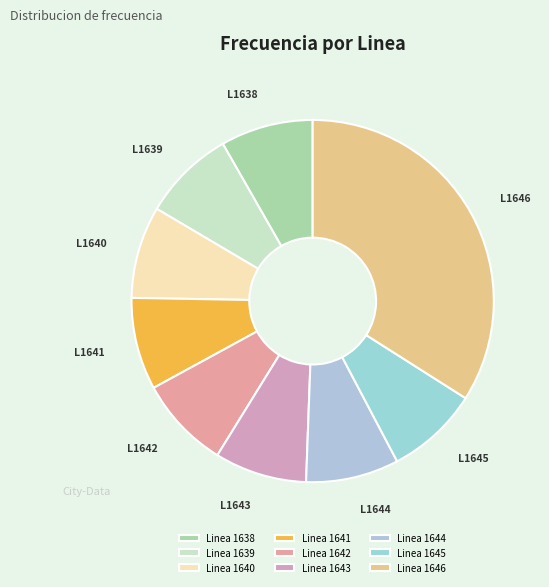

What is the largest slice in the pie chart?

Linea 1646